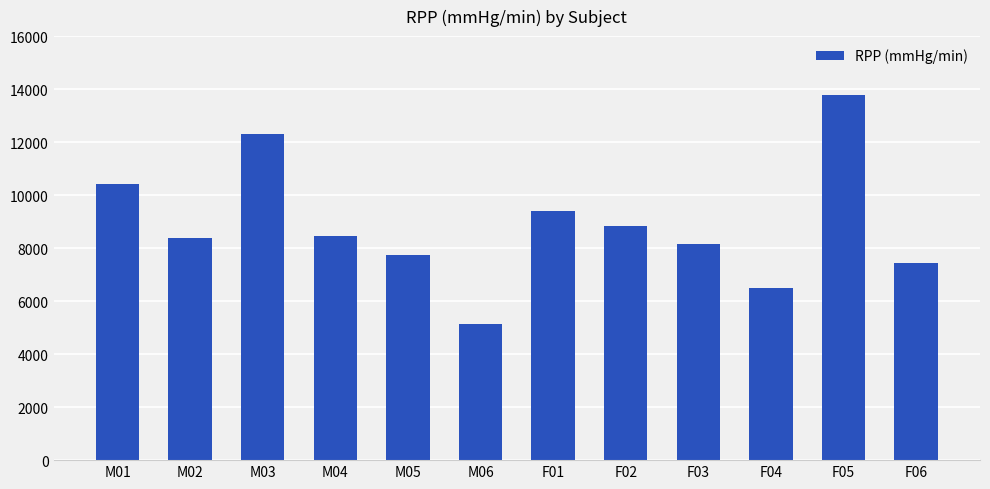

How many data points does each series have?

12